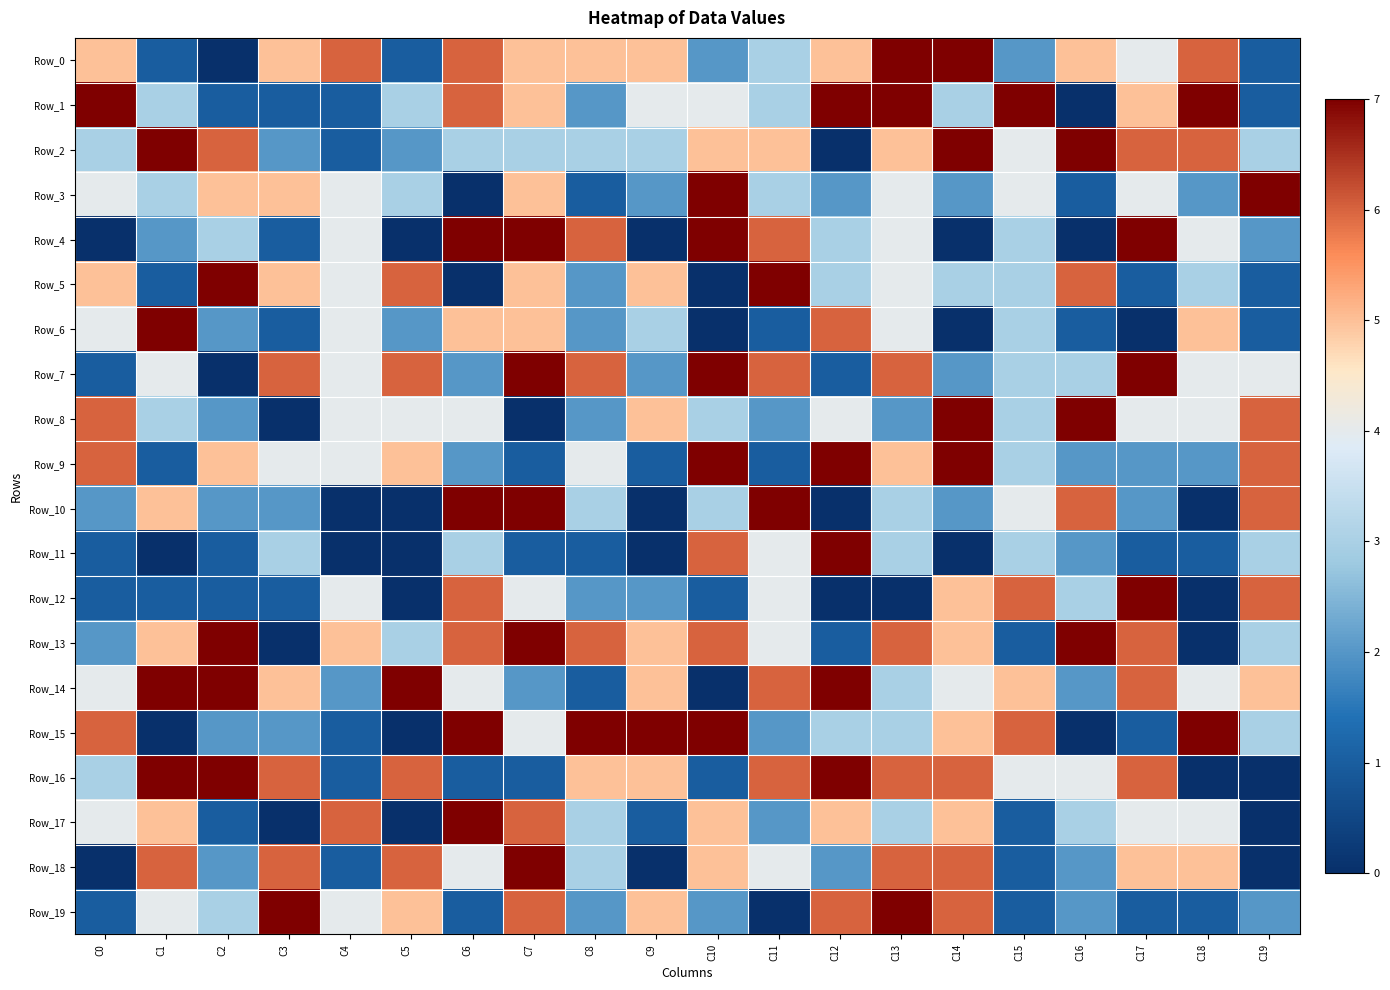

Between C7 and C0, which is larger?

C7